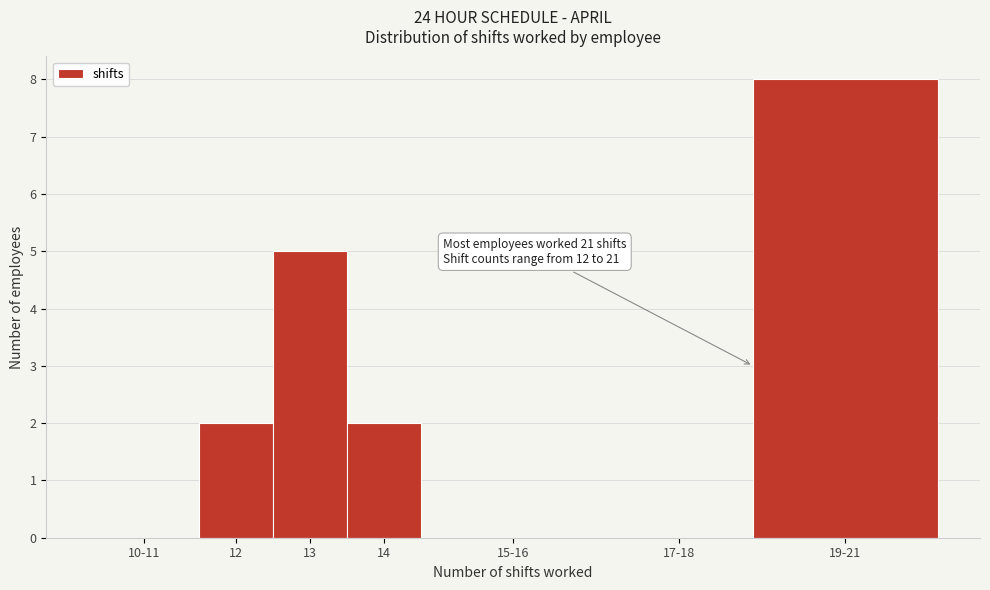

Reading right to left, transcribe all the data shown in this chart.

19-21=8	17-18=0	15-16=0	14=2	13=5	12=2	10-11=0